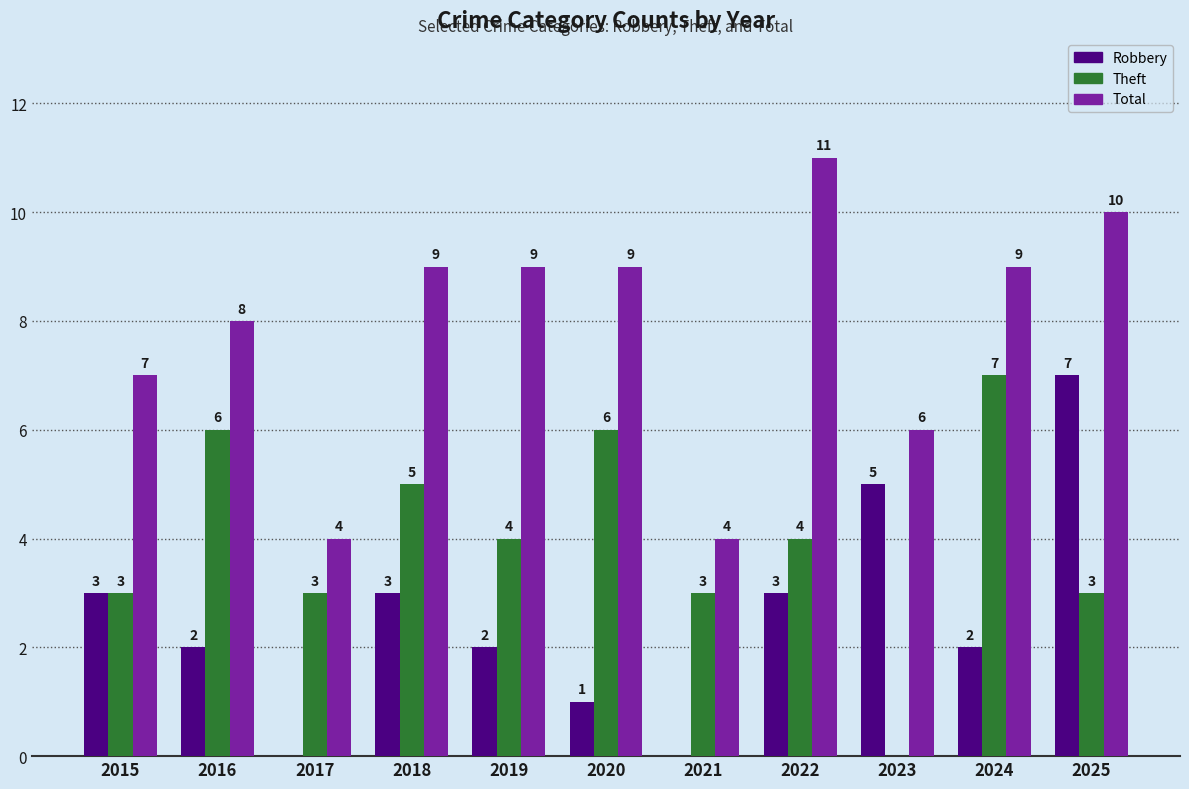

Which category has the highest value in the Robbery series?

2025